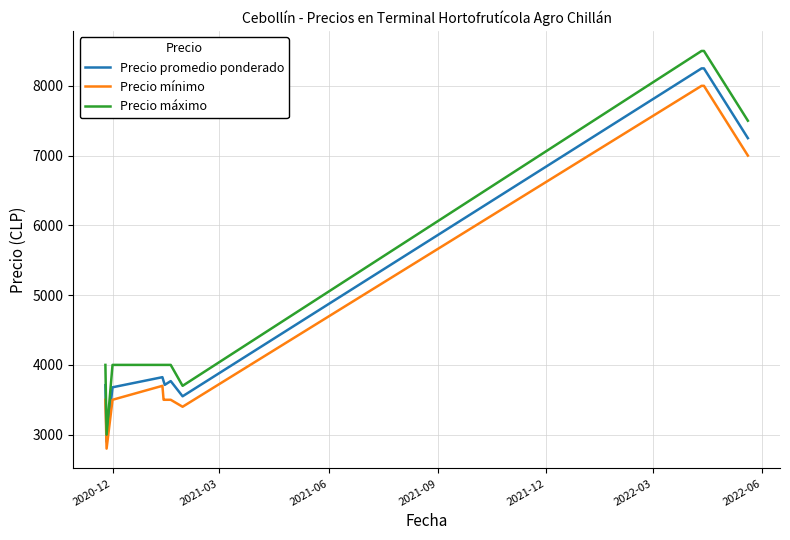

True or false: Precio promedio ponderado has more than 0 points higher than both neighbors.

True